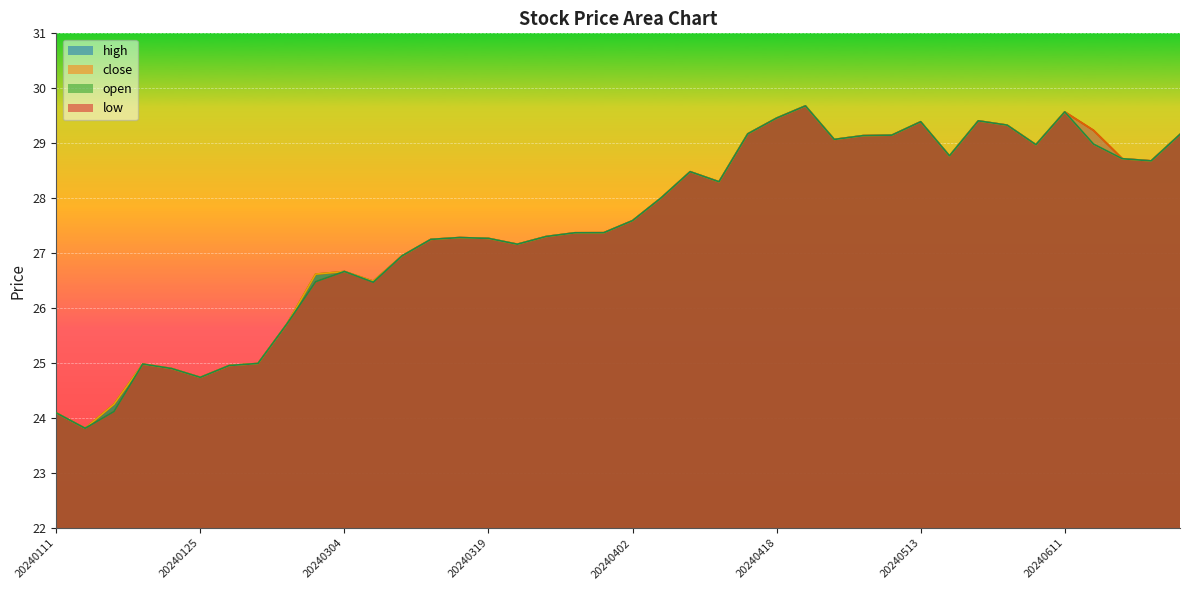

Rank the series at 20240313 from highest to lowest value.

high, close, open, low